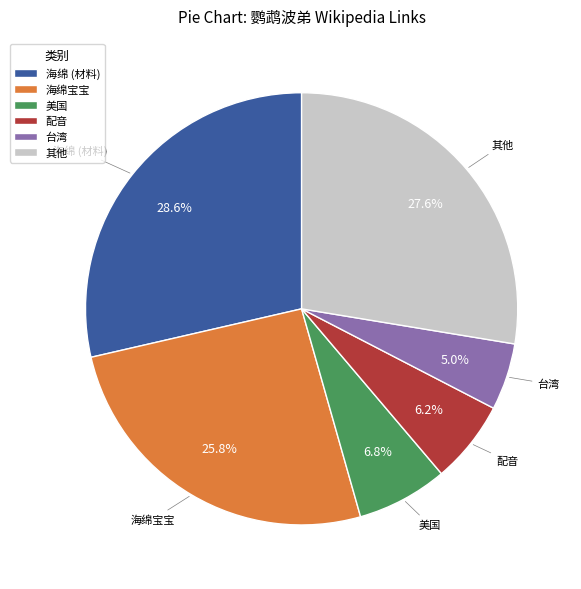

Which slice is the largest?

海绵 (材料)